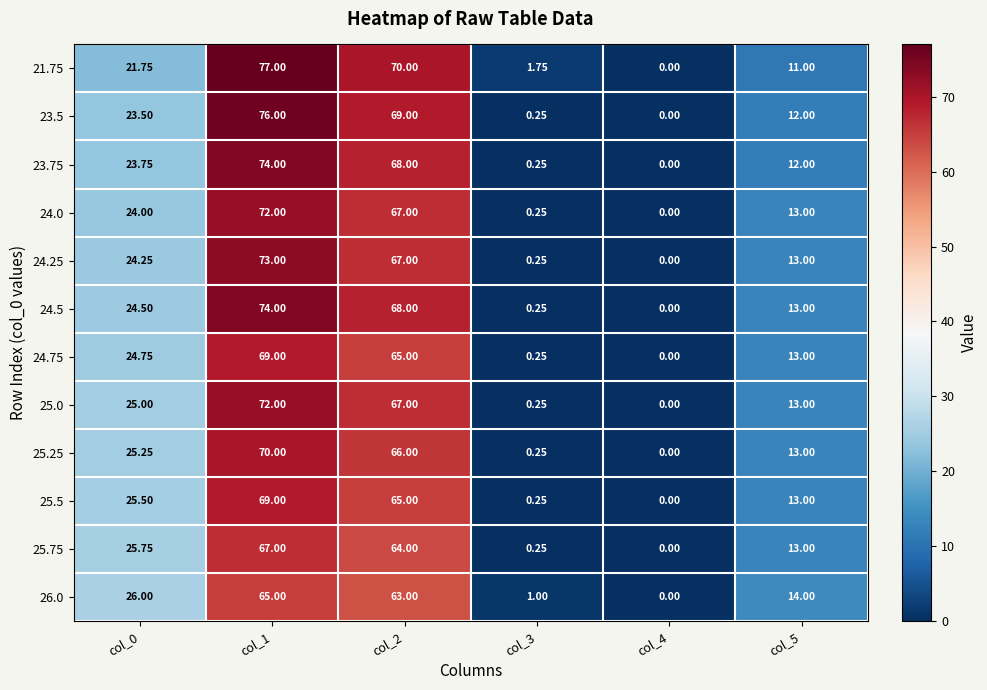

Is the value of 25.75 at col_1 greater than the value of 24.0 at col_1?

No